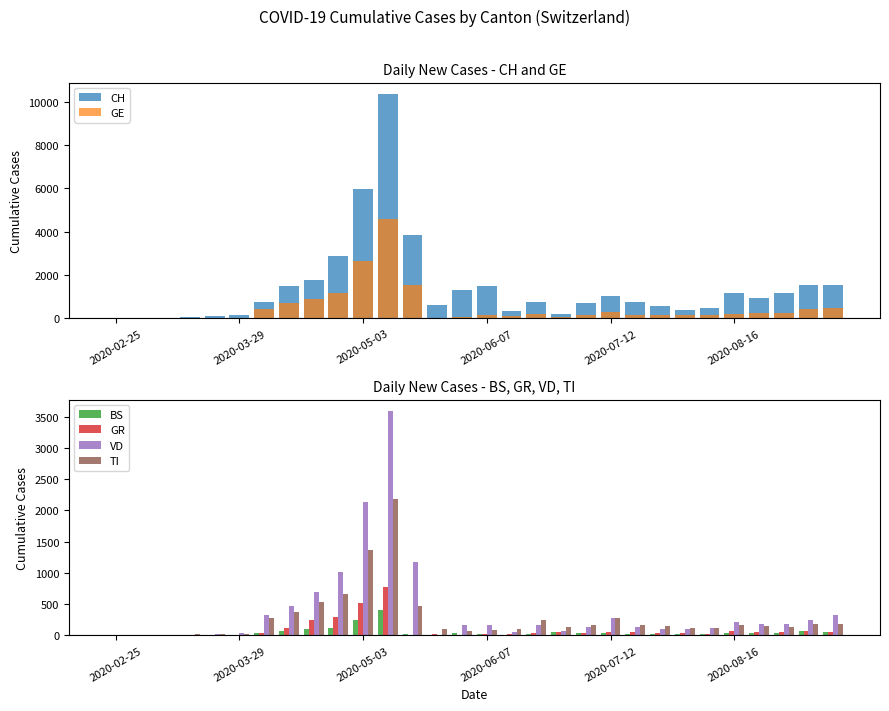

The value of VD at 2020-02-25 is -1151. True or false?

False